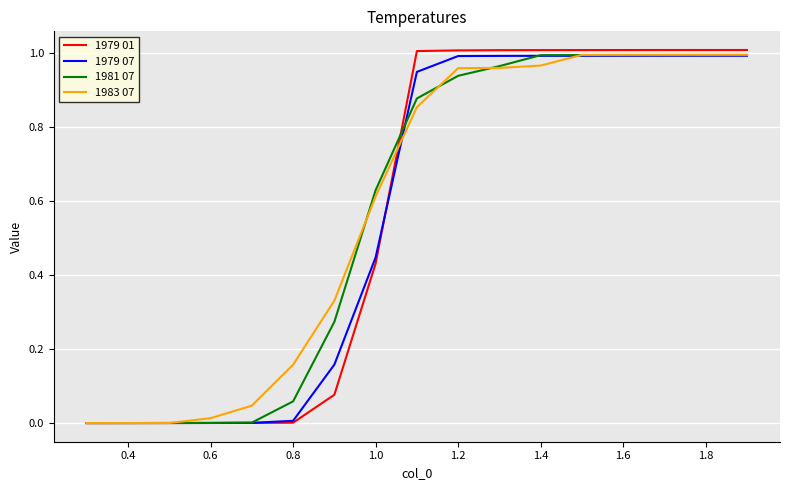

Does the chart have visible grid lines?

Yes